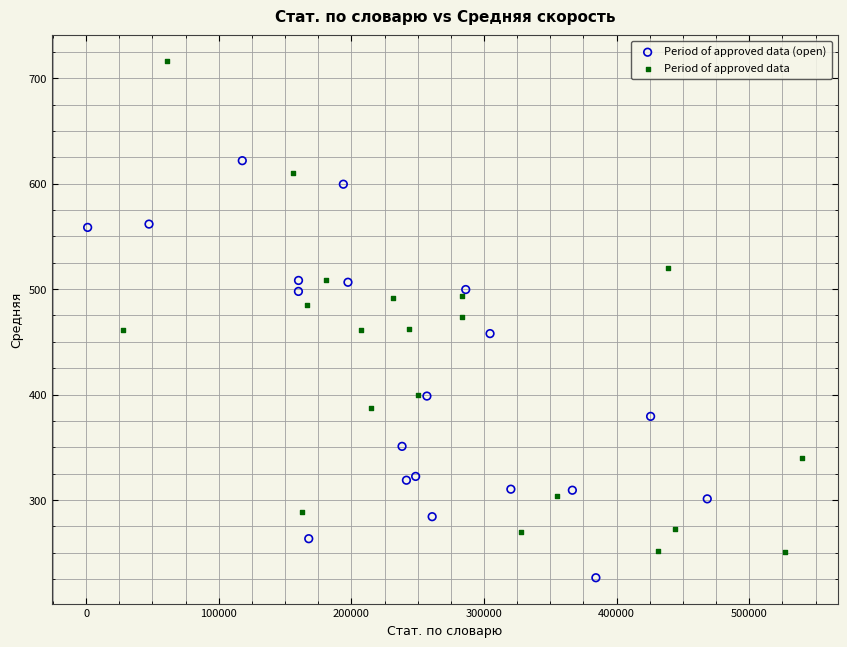

What are all the series names shown in the legend?

Period of approved data (open), Period of approved data